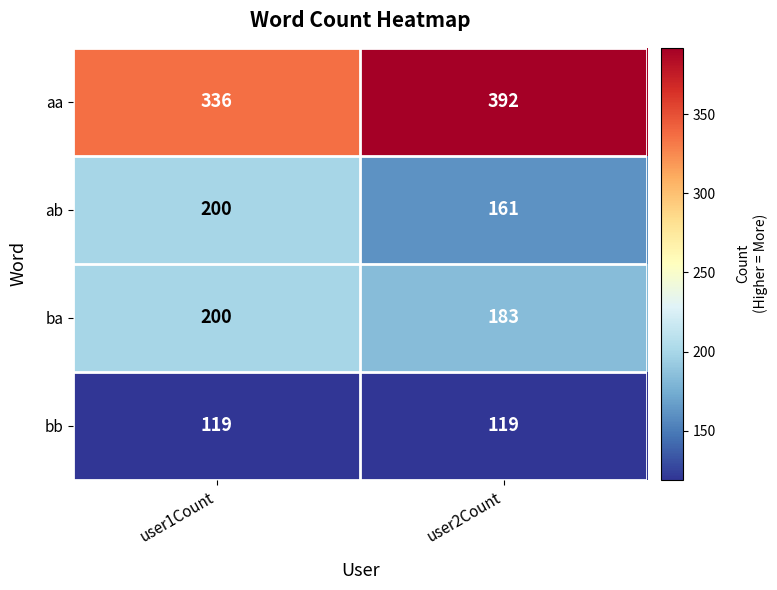

What is the sum of all ab values?

361